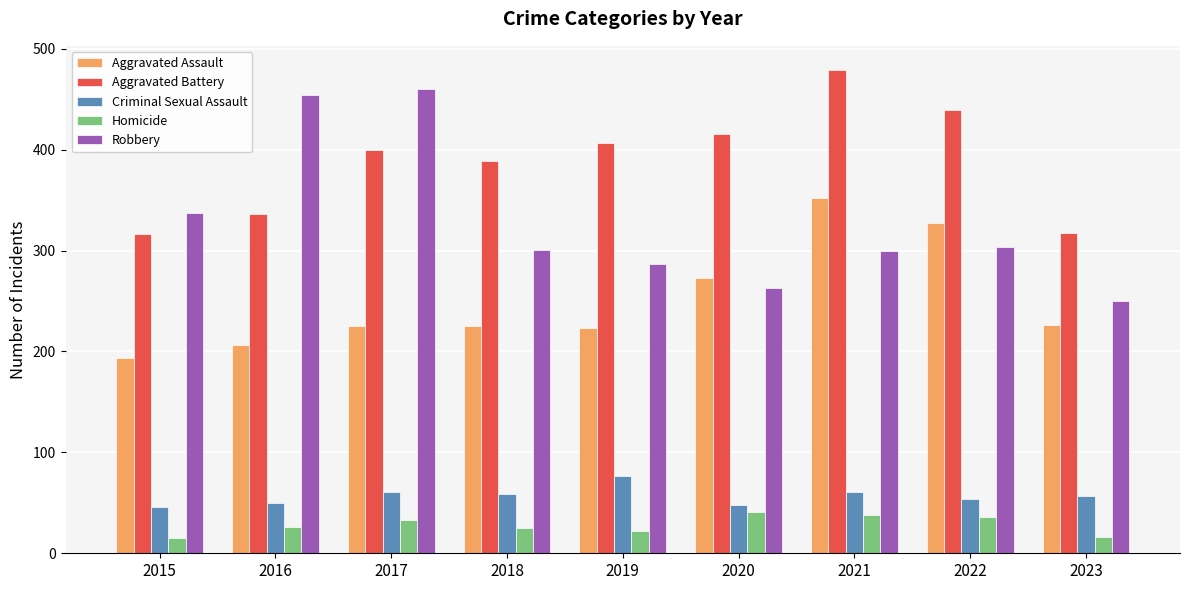

Which series changed the most between 2015 and 2018?

Aggravated Battery